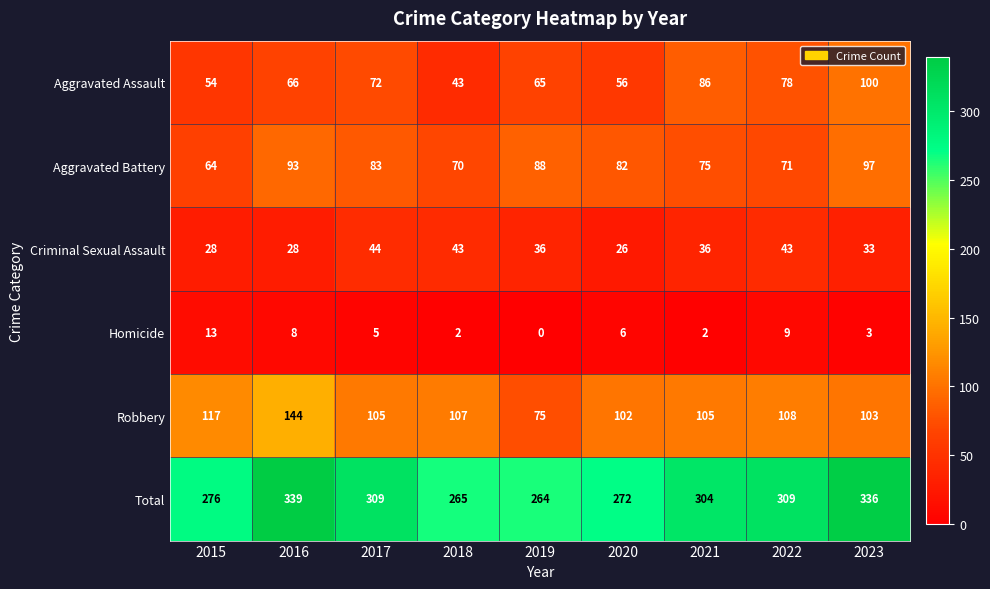

How many categories are shown in the chart?

9